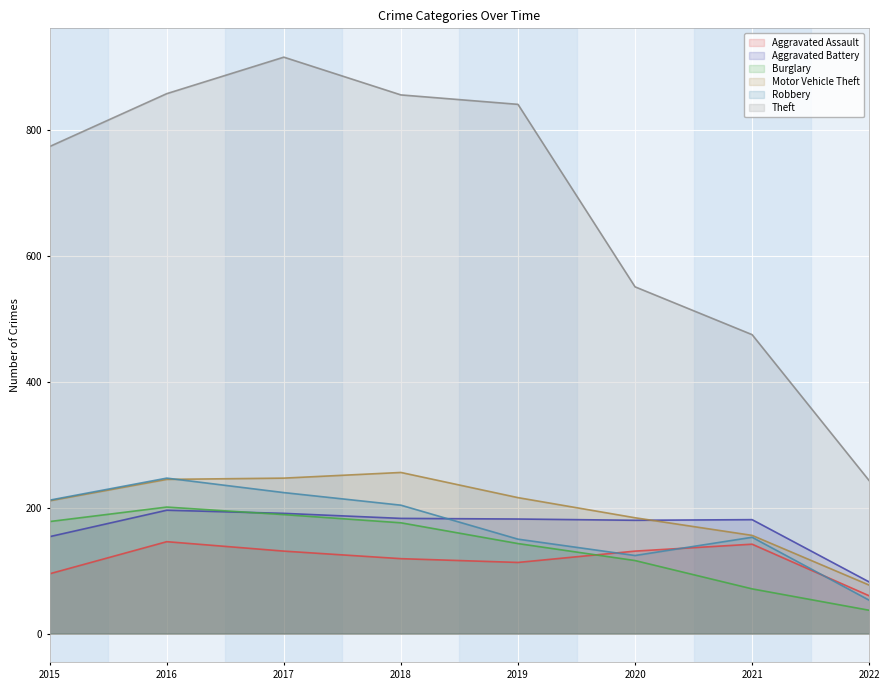

What are all the series names shown in the legend?

Aggravated Assault, Aggravated Battery, Burglary, Motor Vehicle Theft, Robbery, Theft